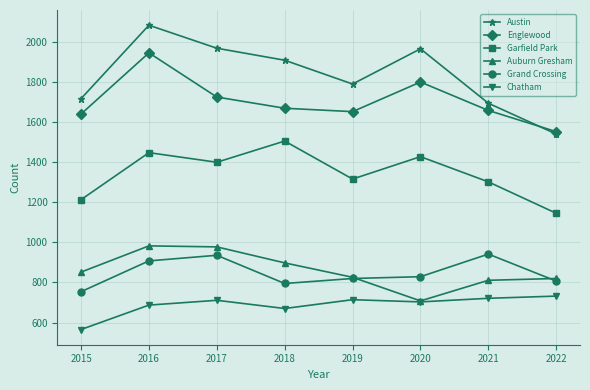

What are all the series names shown in the legend?

Austin, Englewood, Garfield Park, Auburn Gresham, Grand Crossing, Chatham